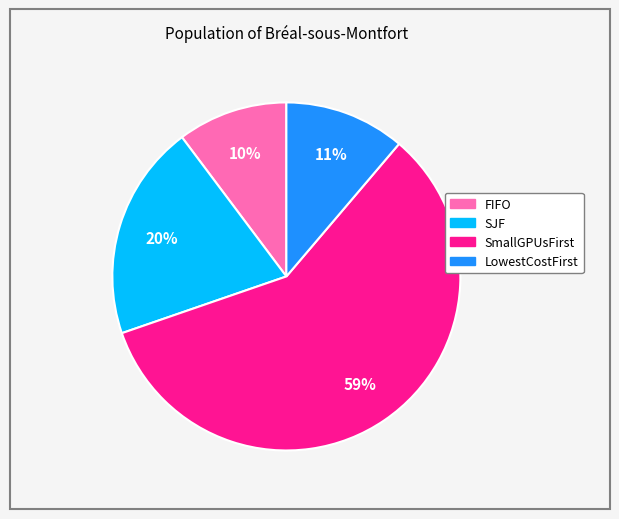

Which has a higher value, SmallGPUsFirst or FIFO?

SmallGPUsFirst